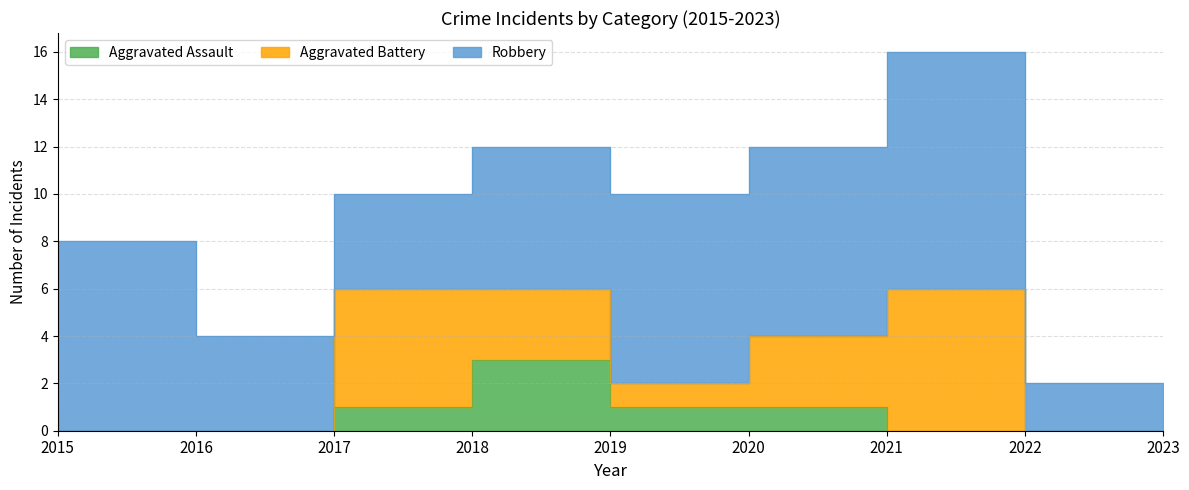

The value of Robbery at 2022 is 6. True or false?

False